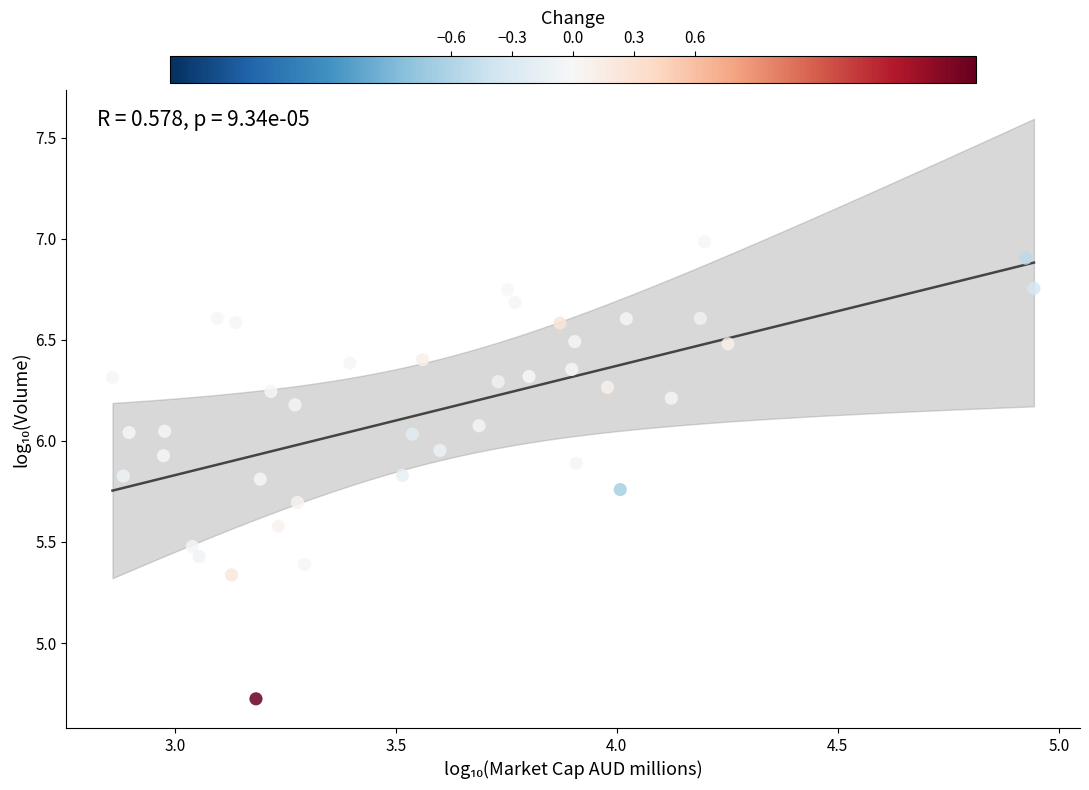

What is the range of X values (max minus min)?

2.1